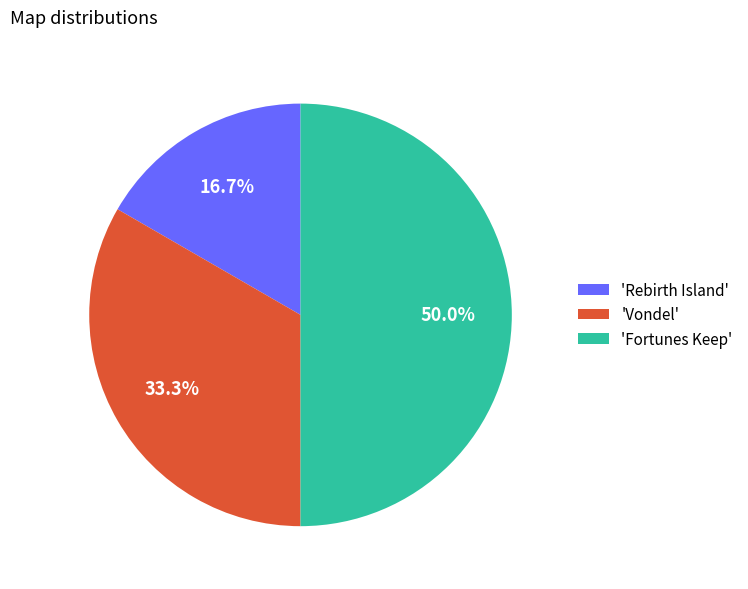

How many slices are in this pie chart?

3